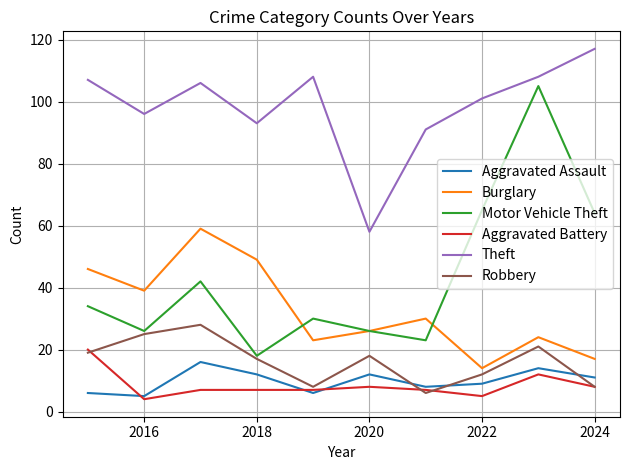

What is the smallest value displayed?

4